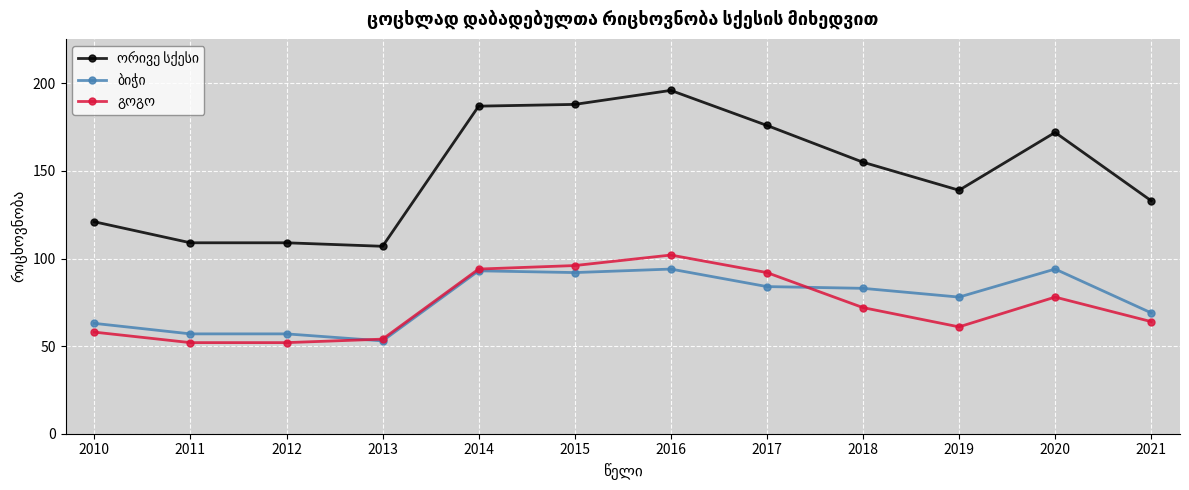

What is the difference between the highest and lowest values at 2018?

83